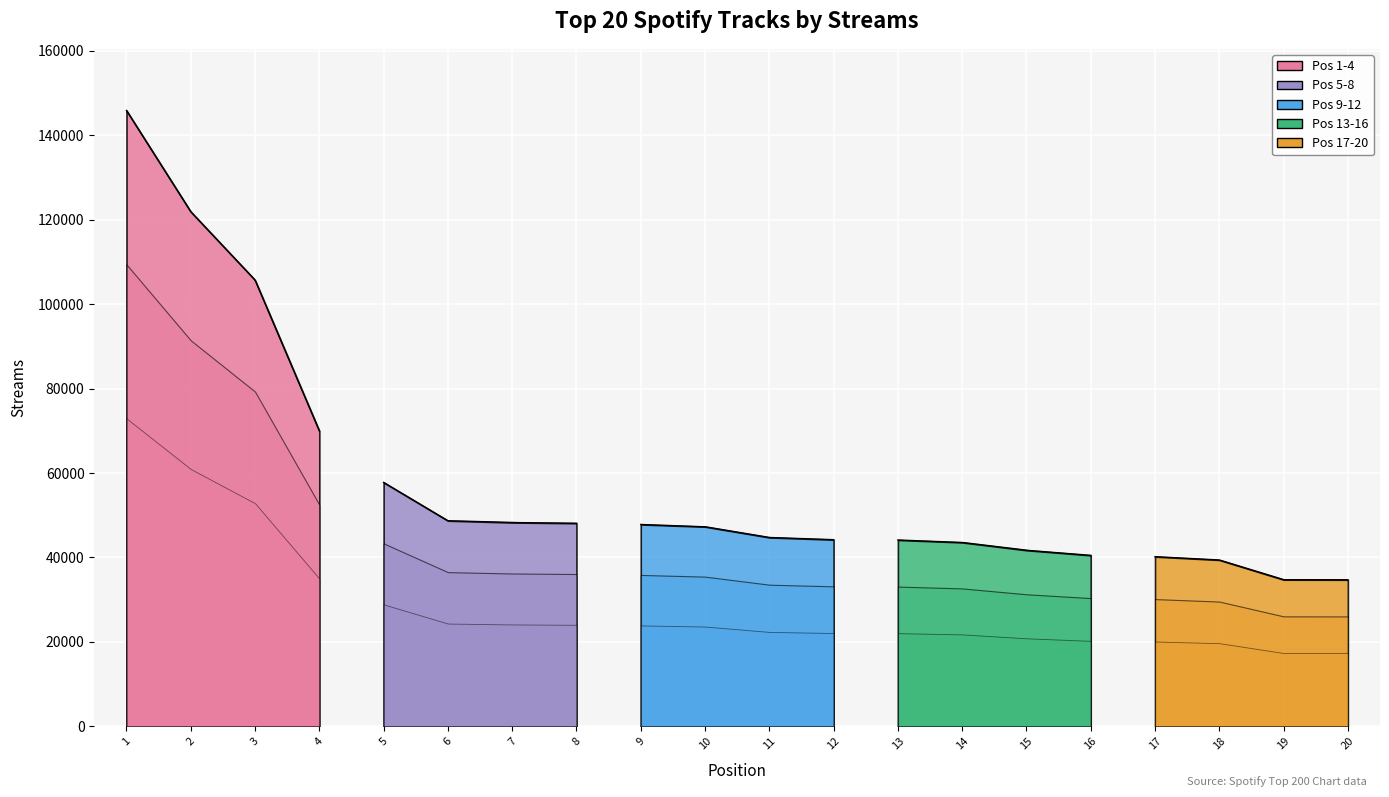

What is the difference between the values at 16 and 11?

4234